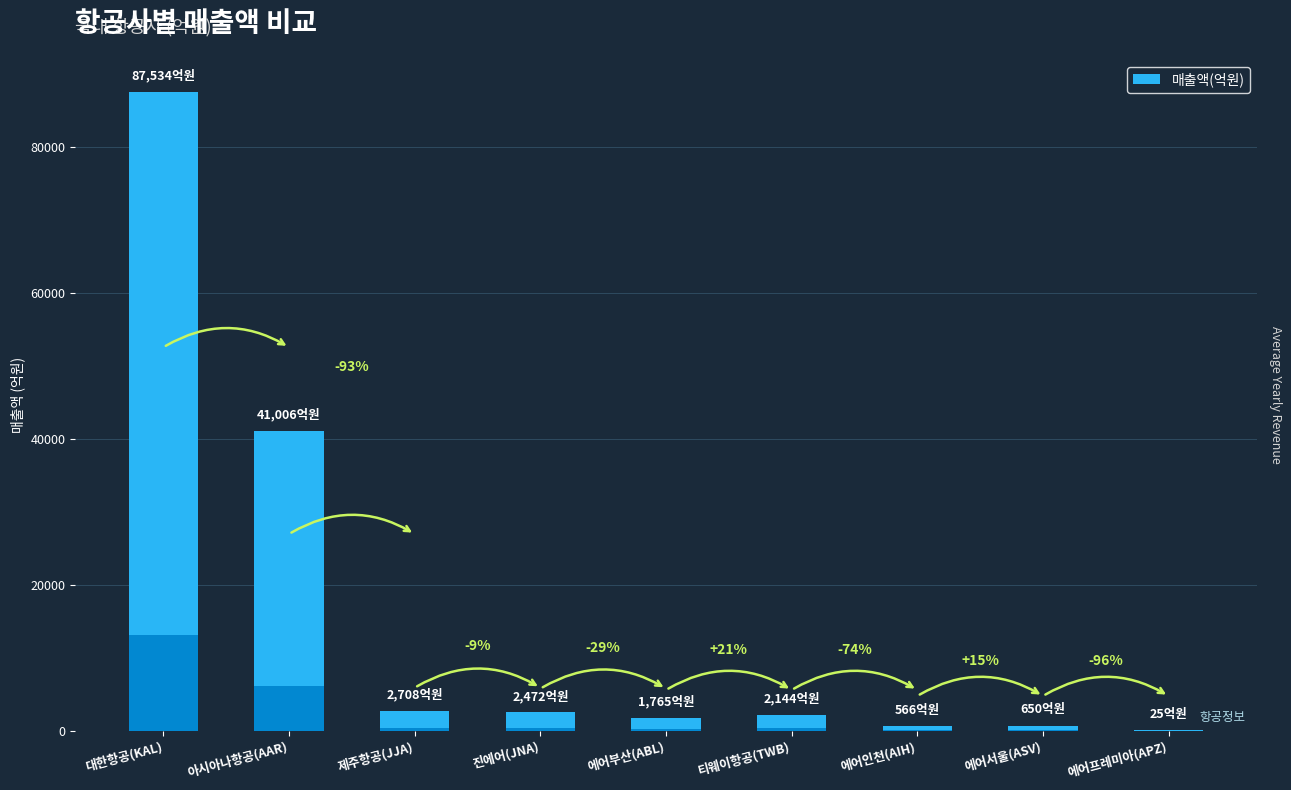

List the labels in order of value, smallest first.

에어프레미아(APZ), 에어인천(AIH), 에어서울(ASV), 에어부산(ABL), 티웨이항공(TWB), 진에어(JNA), 제주항공(JJA), 아시아나항공(AAR), 대한항공(KAL)